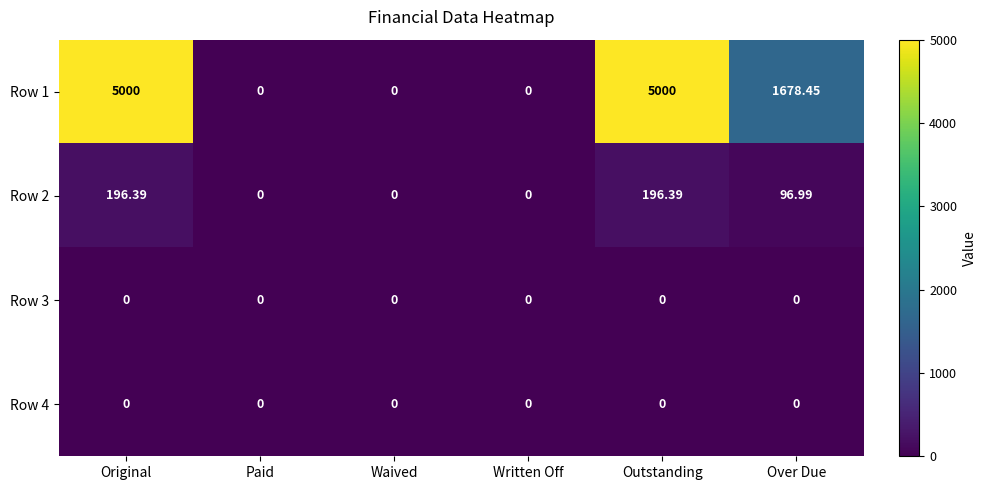

At which label does Row 2 first exceed 96?

Original